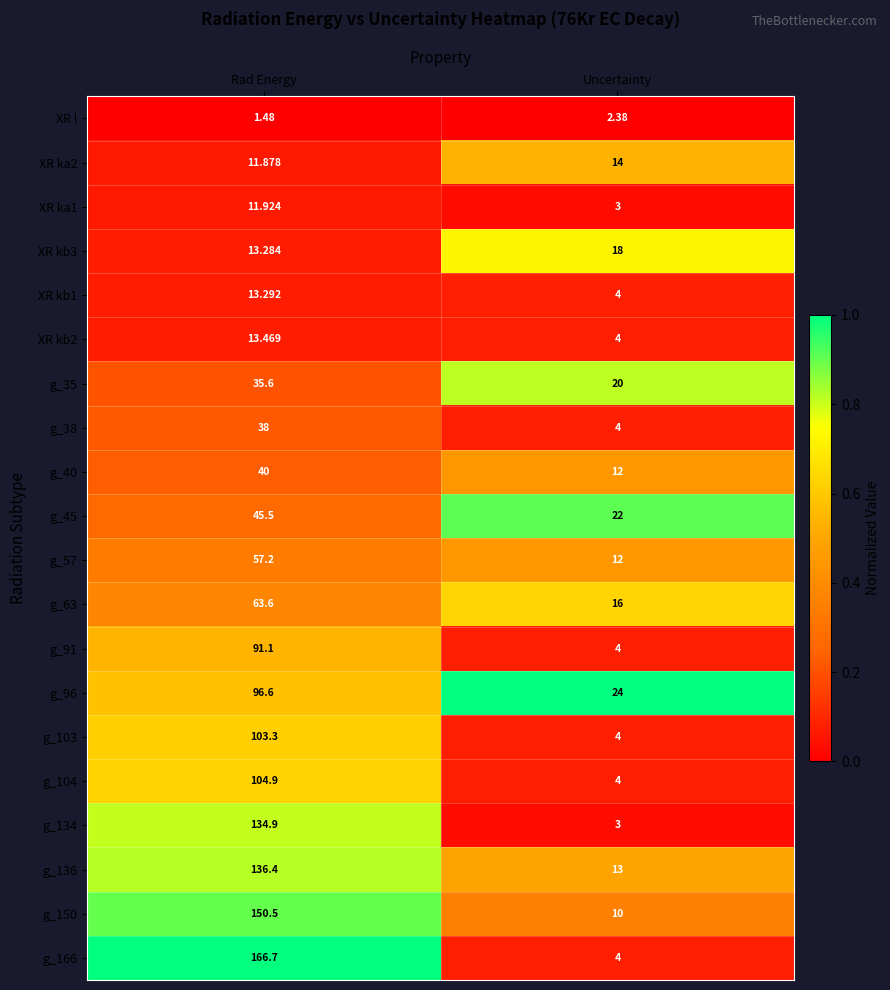

What is the difference between the highest and lowest values at Rad Energy?

165.2